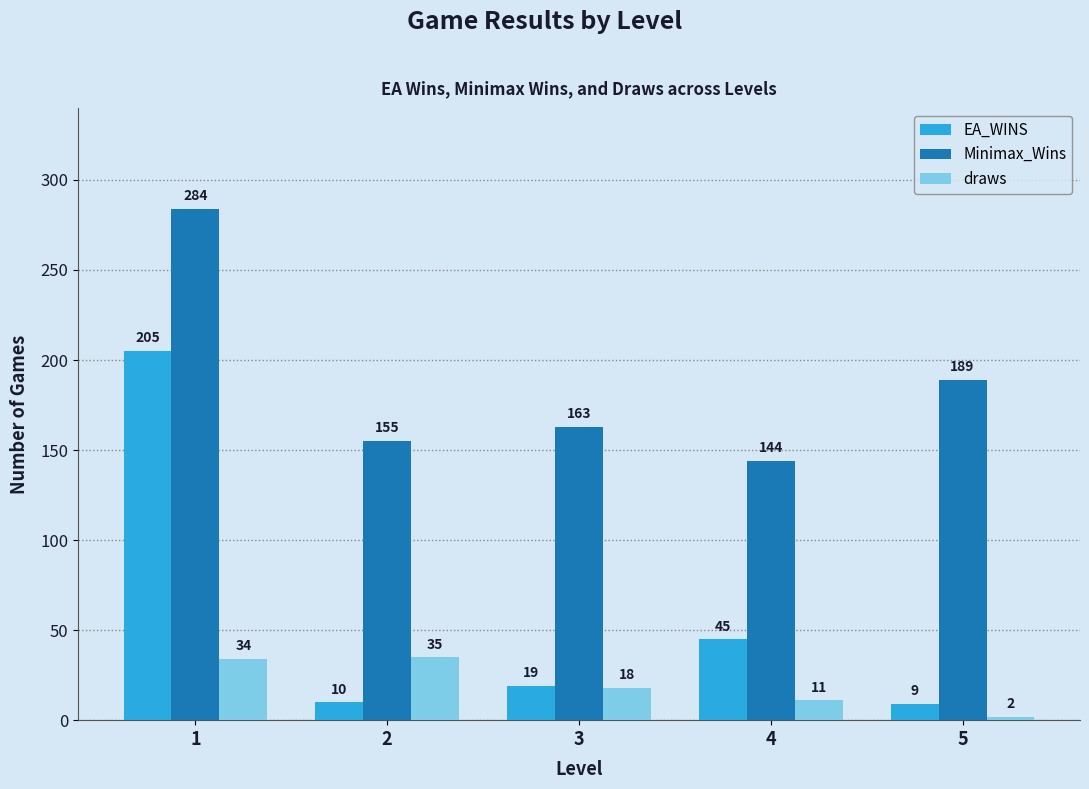

What is the value of the draws bar at the 5th from the left?

2